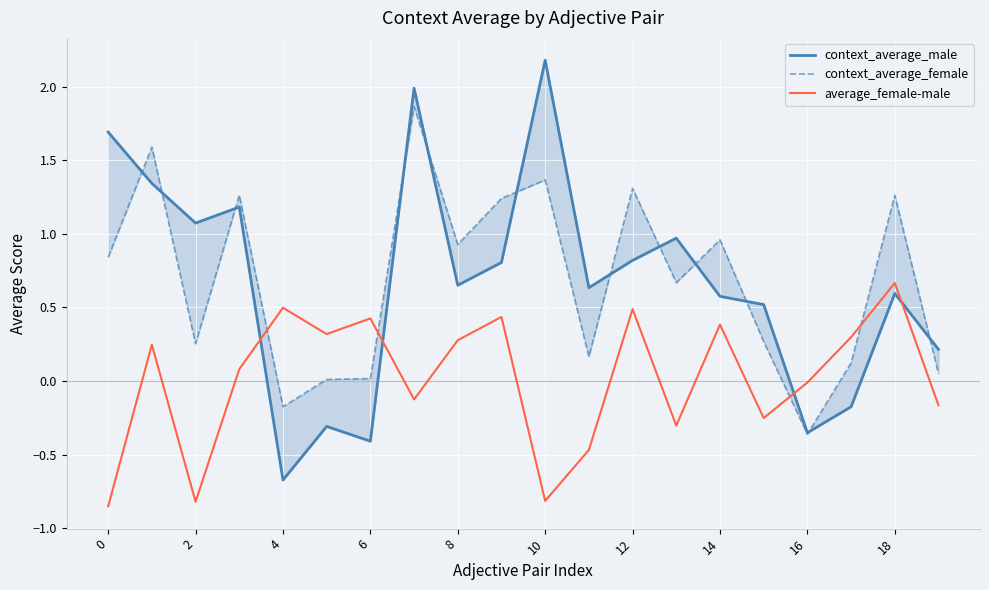

How many lines are shown in the chart?

3